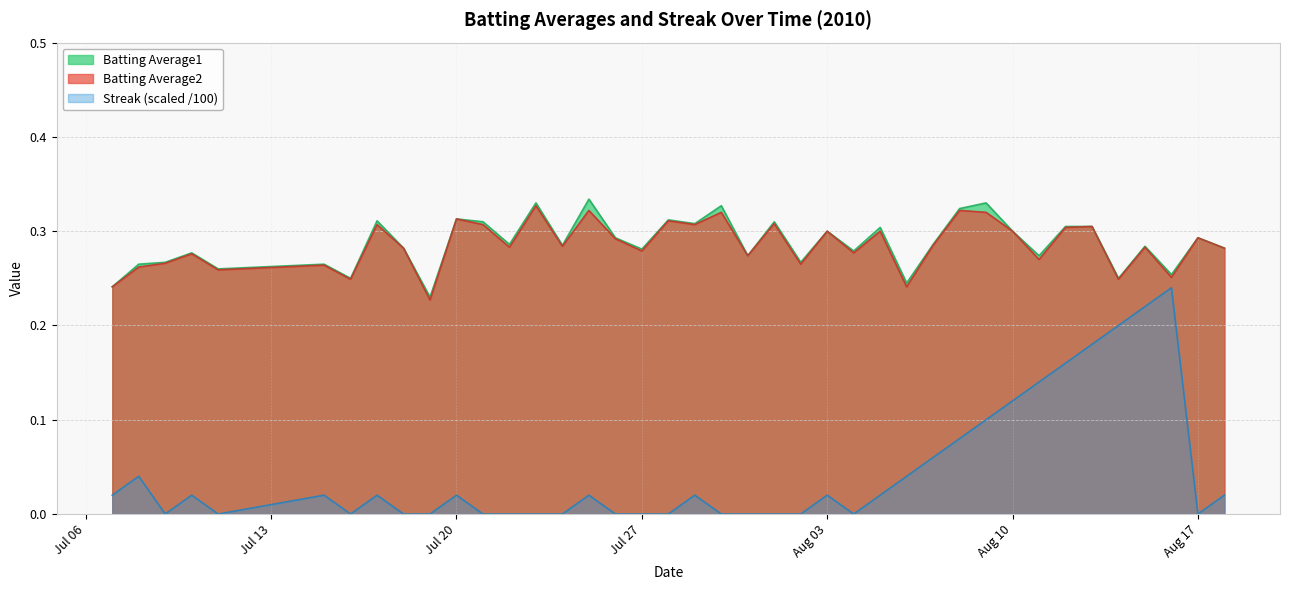

True or false: Batting Average2 and Streak cross at least once.

False